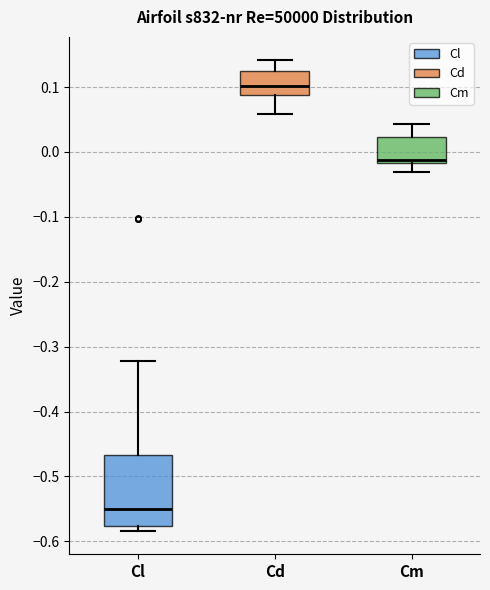

Reading left to right, read every box against the y-axis: the position of its median line, the range the box covers, and the ends of its whiskers. The values are not printed on the chart, so give them approximately, as read against the axis.

Cl: median -0.55, box -0.58 to -0.47, whiskers -0.58 (just below the box's lower edge) to -0.32
Cd: median 0.10, box 0.09 to 0.12, whiskers 0.06 to 0.14
Cm: median -0.01, box -0.02 to 0.02, whiskers -0.03 to 0.04